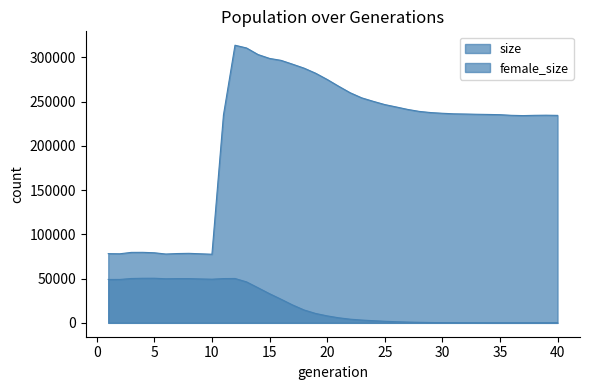

True or false: female_size and size intersect in this chart.

False